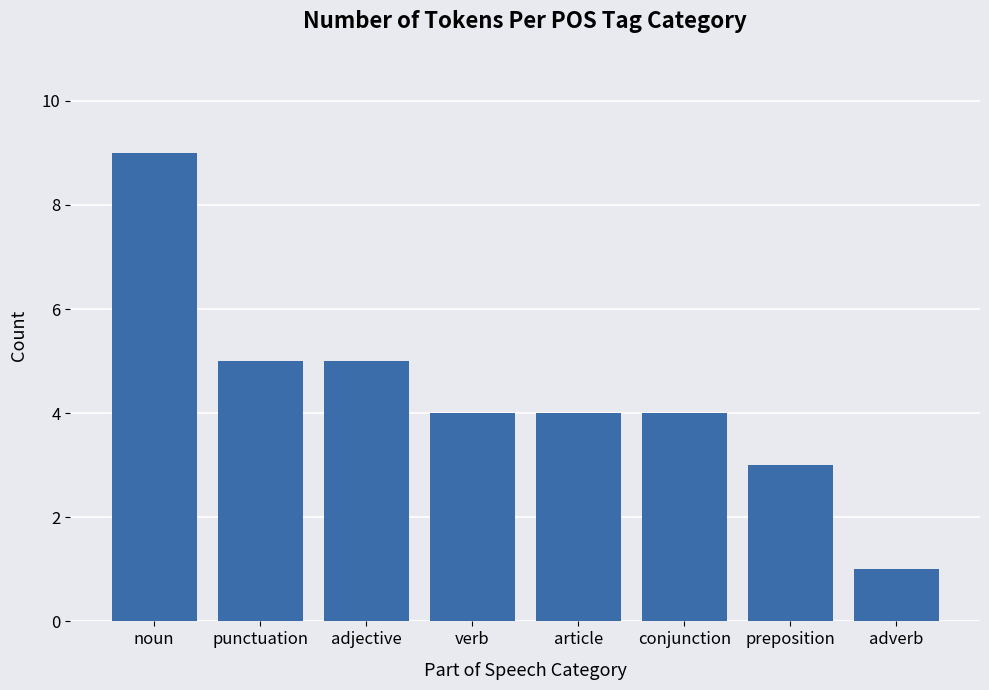

At which category does the chart reach its minimum across all series?

adverb